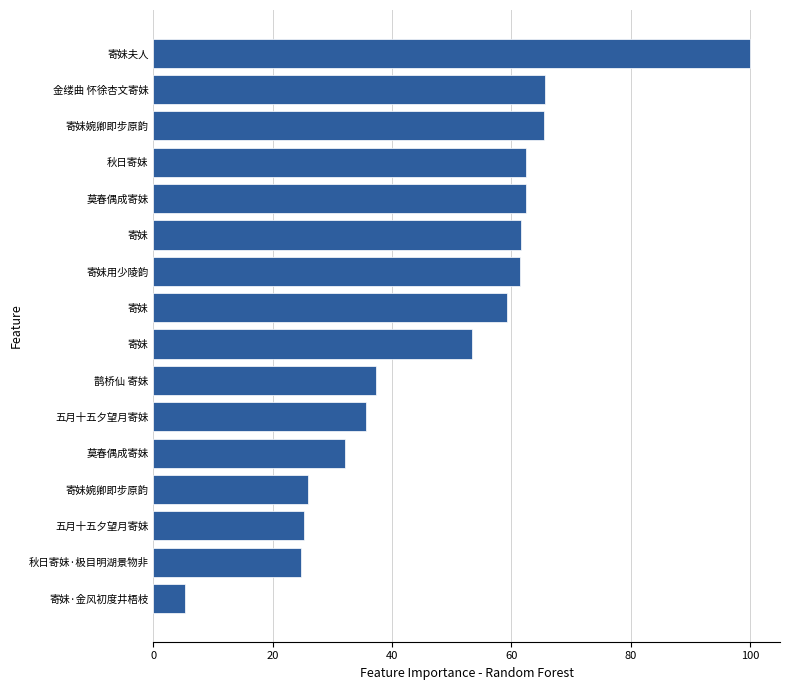

What is the average value?

48.6